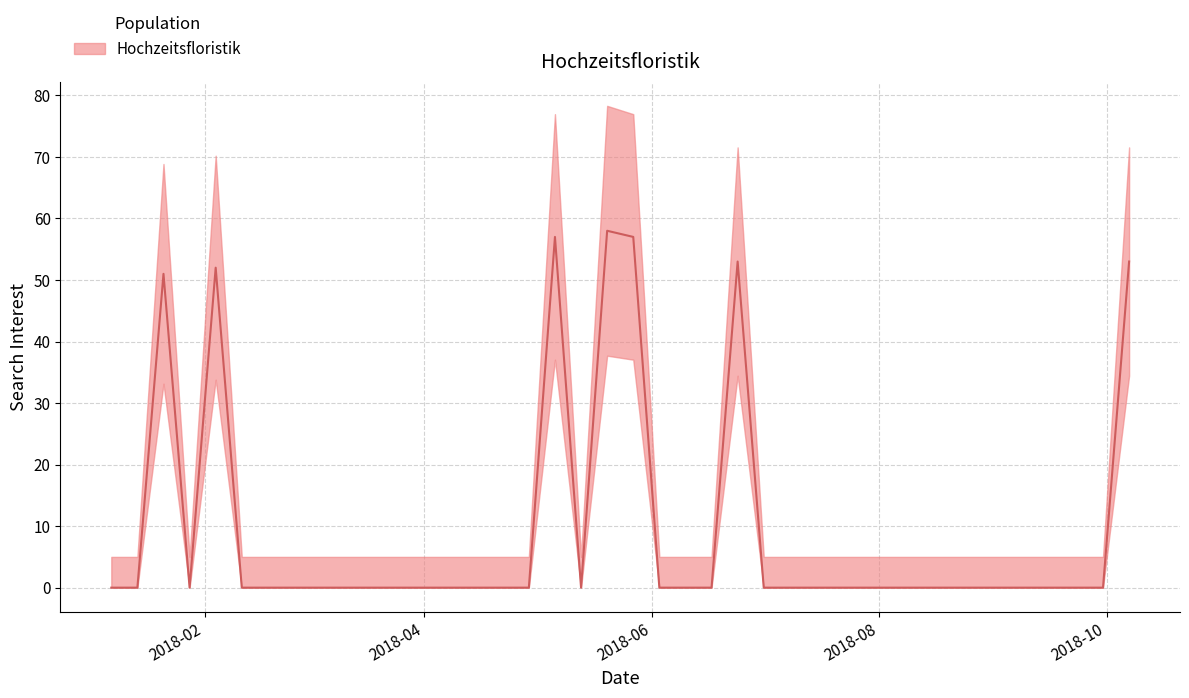

Which label corresponds to the smallest value in the chart?

2018-01-07